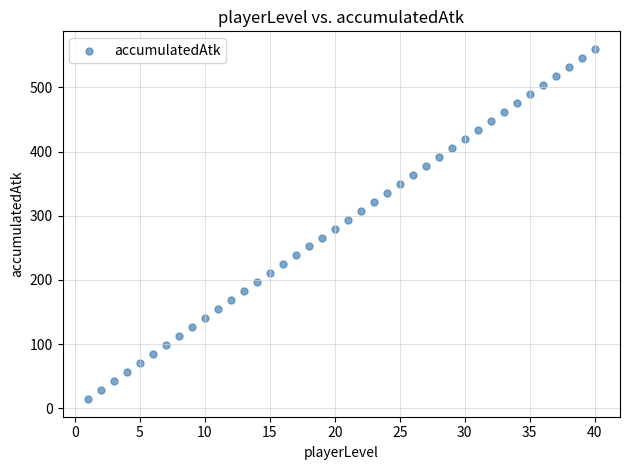

What is the range of Y values (max minus min)?

546